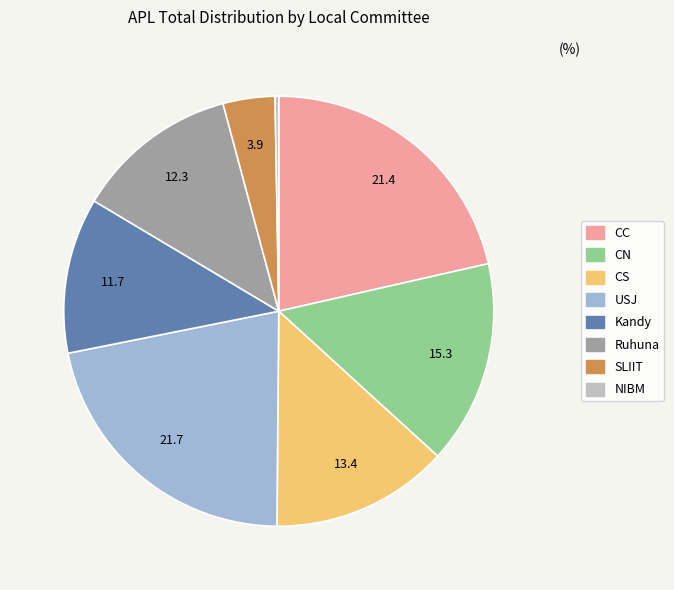

Combined, do NIBM and CS account for over 50%?

No